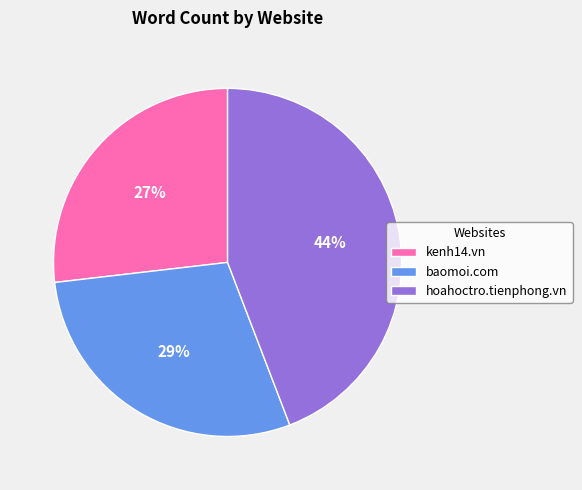

What is the ratio of the value at baomoi.com to the value at kenh14.vn?

1.1